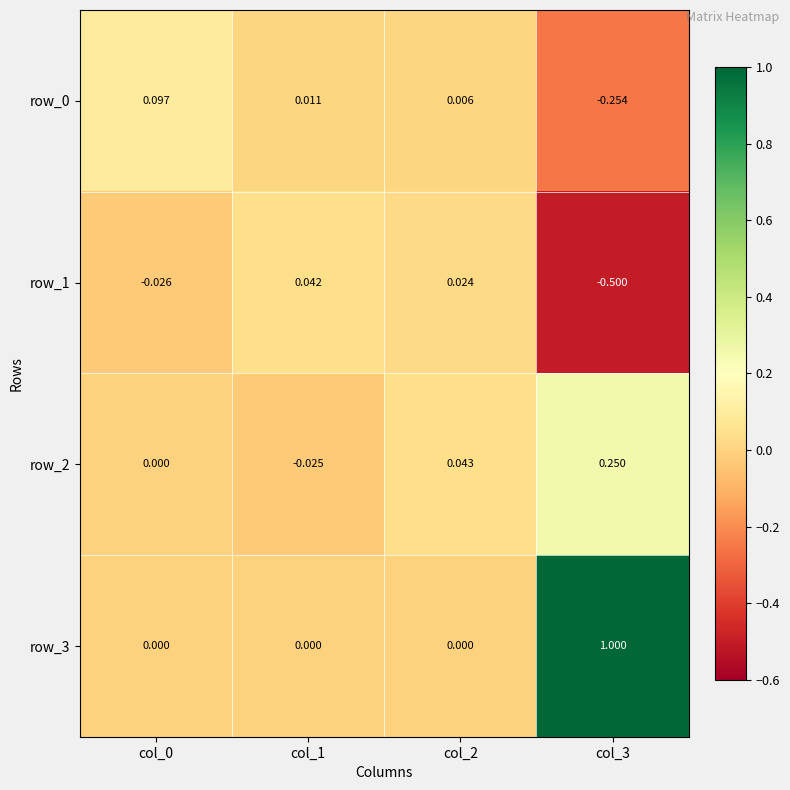

How many values in row_0 are below zero?

1